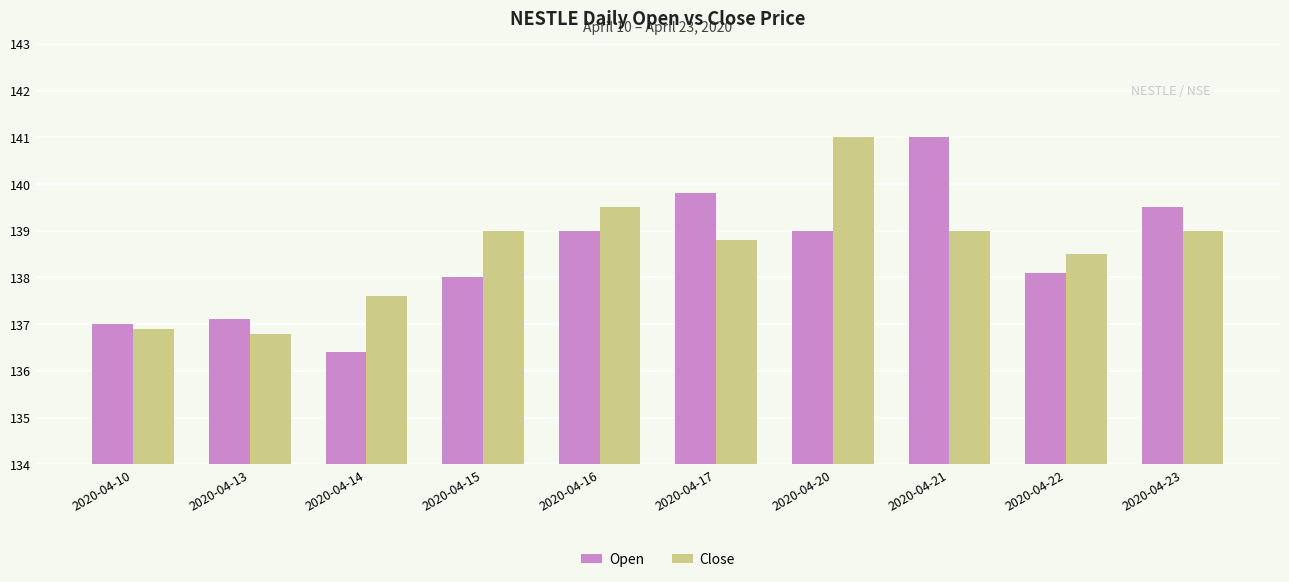

Reading right to left, extract all data points from this chart.

Open: 2020-04-23=139.5	2020-04-22=138.1	2020-04-21=141.0	2020-04-20=139.0	2020-04-17=139.8	2020-04-16=139.0	2020-04-15=138.0	2020-04-14=136.4	2020-04-13=137.1	2020-04-10=137.0
Close: 2020-04-23=139.0	2020-04-22=138.5	2020-04-21=139.0	2020-04-20=141.0	2020-04-17=138.8	2020-04-16=139.5	2020-04-15=139.0	2020-04-14=137.6	2020-04-13=136.8	2020-04-10=136.9